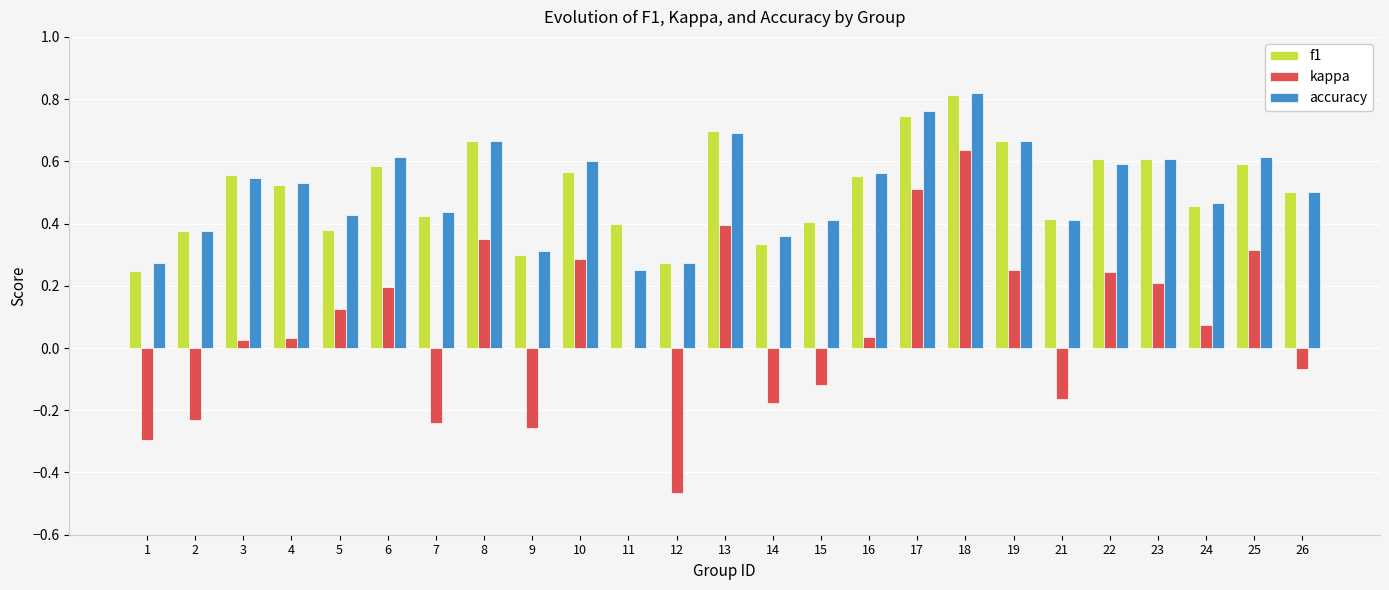

Between 15 and 26, which series saw the biggest shift?

f1